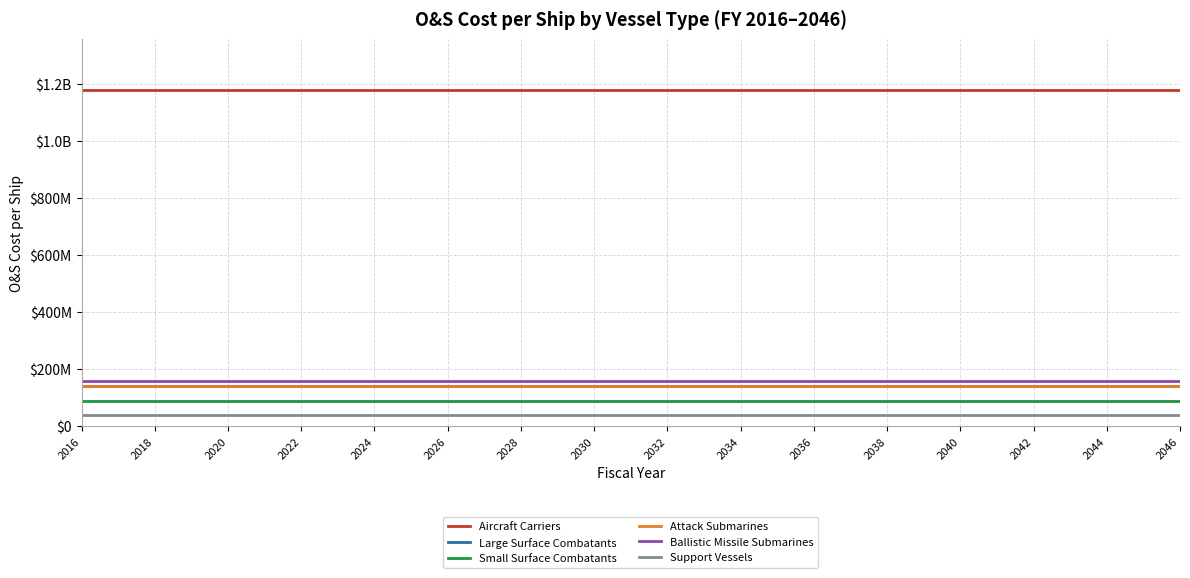

Reading right to left, list all the values displayed in this chart.

Aircraft Carriers: 1180000000	1180000000	1180000000	1180000000	1180000000	1180000000	1180000000	1180000000	1180000000	1180000000	1180000000	1180000000	1180000000	1180000000	1180000000	1180000000	1180000000	1180000000	1180000000	1180000000	1180000000	1180000000	1180000000	1180000000	1180000000	1180000000	1180000000	1180000000	1180000000	1180000000	1180000000
Large Surface Combatants: 140000000	140000000	140000000	140000000	140000000	140000000	140000000	140000000	140000000	140000000	140000000	140000000	140000000	140000000	140000000	140000000	140000000	140000000	140000000	140000000	140000000	140000000	140000000	140000000	140000000	140000000	140000000	140000000	140000000	140000000	140000000
Small Surface Combatants: 90000000	90000000	90000000	90000000	90000000	90000000	90000000	90000000	90000000	90000000	90000000	90000000	90000000	90000000	90000000	90000000	90000000	90000000	90000000	90000000	90000000	90000000	90000000	90000000	90000000	90000000	90000000	90000000	90000000	90000000	90000000
Attack Submarines: 140000000	140000000	140000000	140000000	140000000	140000000	140000000	140000000	140000000	140000000	140000000	140000000	140000000	140000000	140000000	140000000	140000000	140000000	140000000	140000000	140000000	140000000	140000000	140000000	140000000	140000000	140000000	140000000	140000000	140000000	140000000
Ballistic Missile Submarines: 160000000	160000000	160000000	160000000	160000000	160000000	160000000	160000000	160000000	160000000	160000000	160000000	160000000	160000000	160000000	160000000	160000000	160000000	160000000	160000000	160000000	160000000	160000000	160000000	160000000	160000000	160000000	160000000	160000000	160000000	160000000
Support Vessels: 40000000	40000000	40000000	40000000	40000000	40000000	40000000	40000000	40000000	40000000	40000000	40000000	40000000	40000000	40000000	40000000	40000000	40000000	40000000	40000000	40000000	40000000	40000000	40000000	40000000	40000000	40000000	40000000	40000000	40000000	40000000